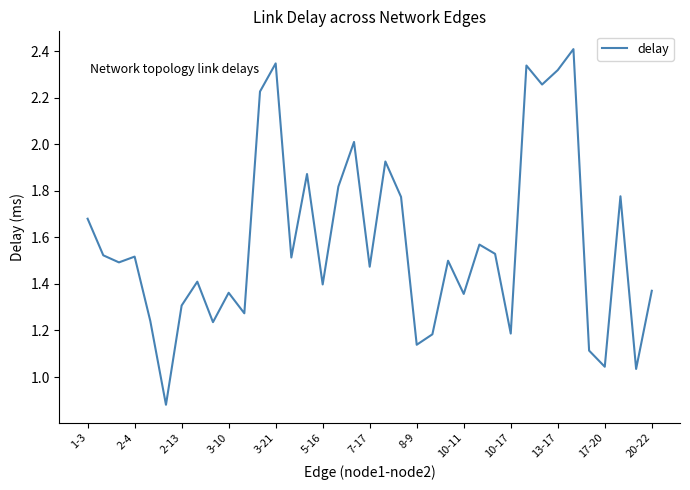

What is the maximum value shown in the chart?

2.4